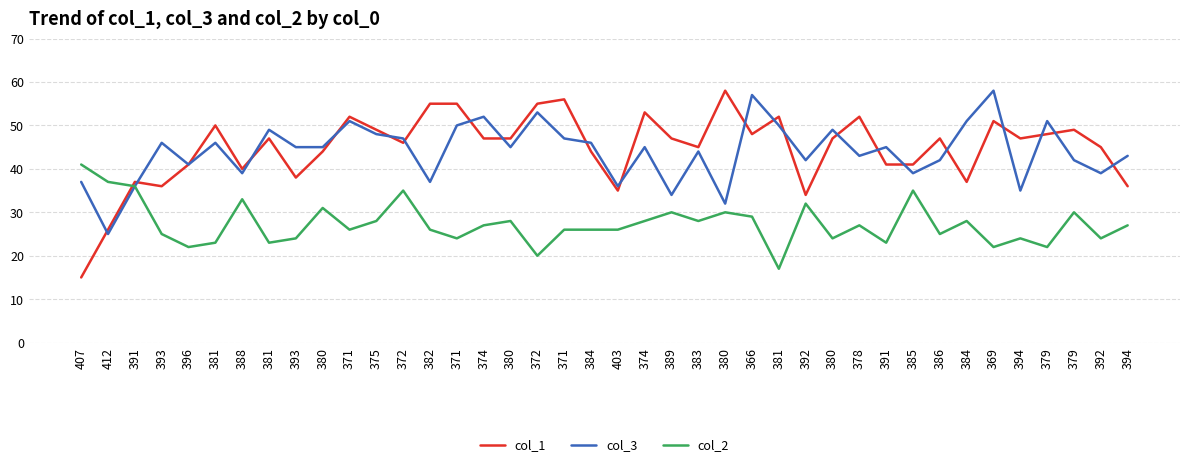

How many interior local valleys does the col_2 series have?

13